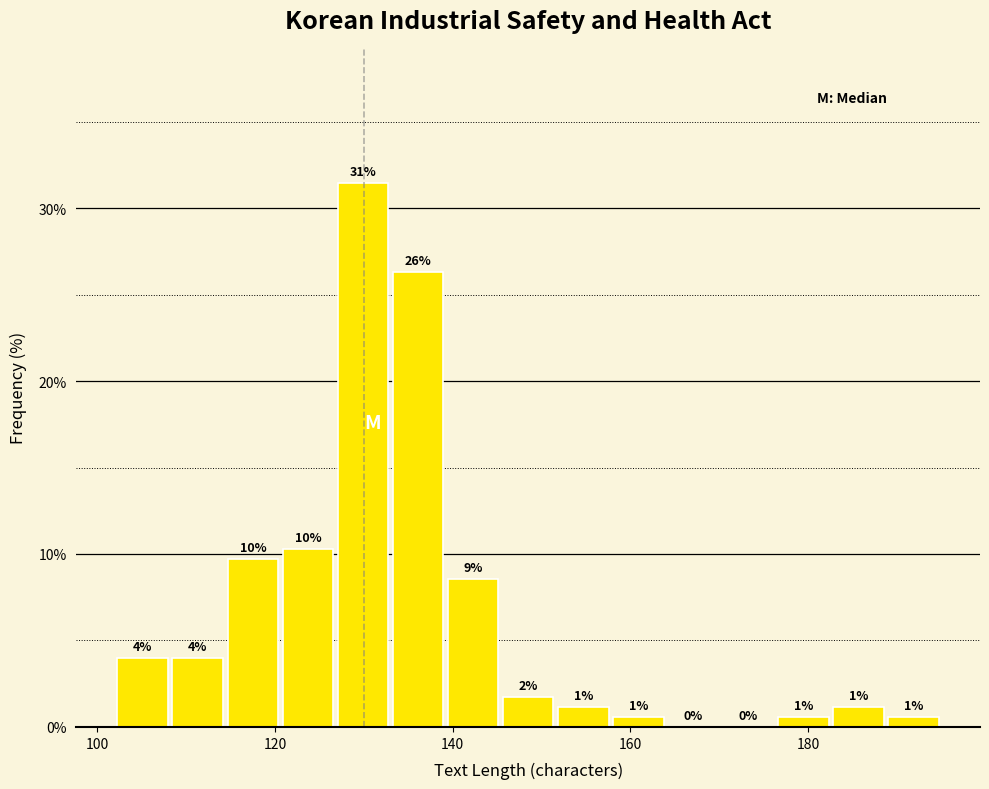

Around what value on the x-axis is the tallest bar? Give the approximate position of its centre, as read against the axis.

130